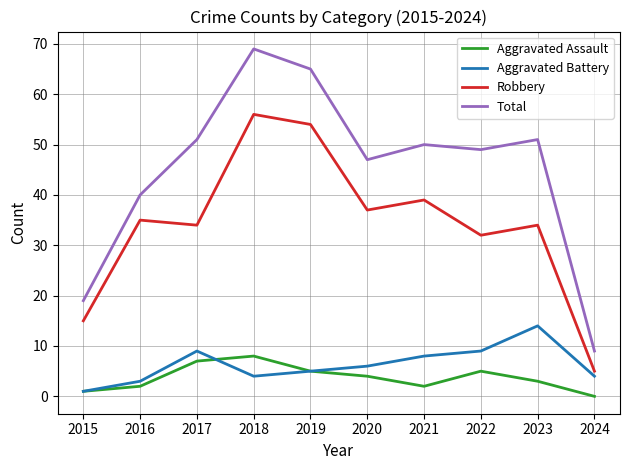

How many distinct data groups are displayed?

4